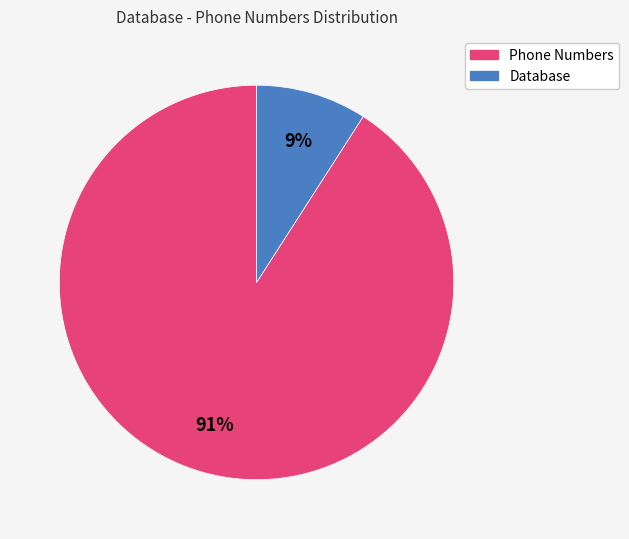

To the nearest percent, what is the average slice percentage?

50%